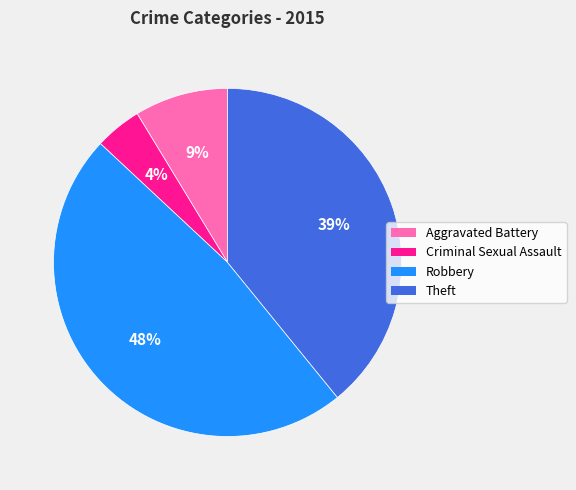

Count the number of slices in the pie.

4